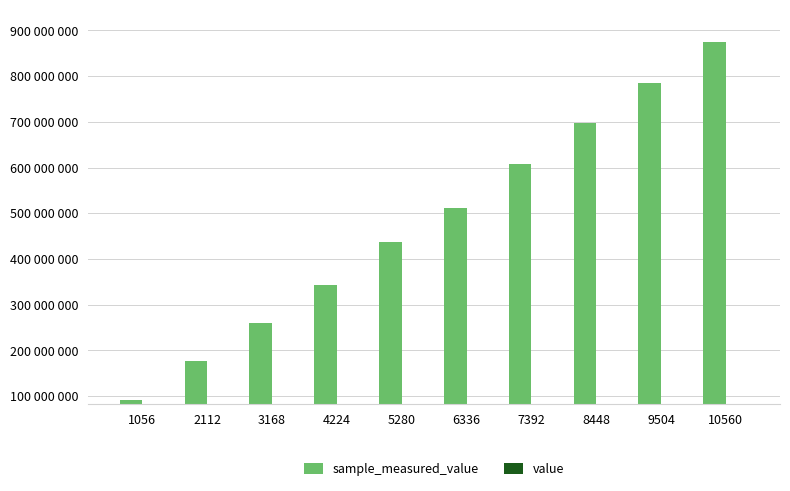

Is the value of value at 3168 greater than the value of sample_measured_value at 5280?

No